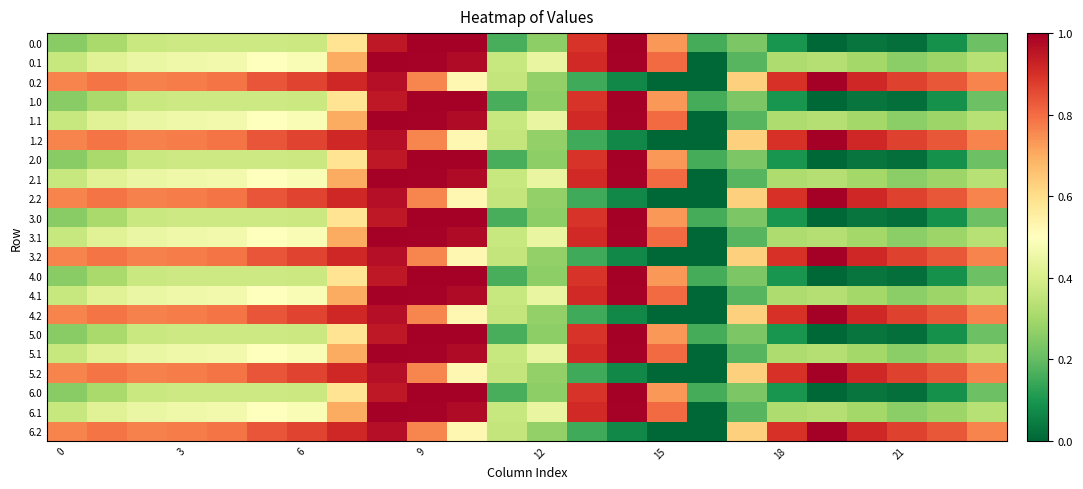

Reading right to left, what are all the values shown in this chart?

0.0: 0.2	0.1	0.0	0.0	0.0	0.1	0.2	0.2	0.7	1.0	0.9	0.3	0.2	1.0	1.0	0.9	0.6	0.4	0.4	0.4	0.4	0.4	0.3	0.3
0.1: 0.3	0.3	0.3	0.3	0.3	0.3	0.2	0.0	0.8	1.0	0.9	0.4	0.4	1.0	1.0	1.0	0.7	0.5	0.5	0.5	0.5	0.4	0.4	0.4
0.2: 0.8	0.8	0.9	0.9	1.0	0.9	0.6	0.0	0.0	0.1	0.1	0.3	0.4	0.5	0.8	1.0	0.9	0.9	0.8	0.8	0.8	0.8	0.8	0.8
1.0: 0.2	0.1	0.0	0.0	0.0	0.1	0.2	0.2	0.7	1.0	0.9	0.3	0.2	1.0	1.0	0.9	0.6	0.4	0.4	0.4	0.4	0.4	0.3	0.3
1.1: 0.3	0.3	0.3	0.3	0.3	0.3	0.2	0.0	0.8	1.0	0.9	0.4	0.4	1.0	1.0	1.0	0.7	0.5	0.5	0.5	0.5	0.4	0.4	0.4
1.2: 0.8	0.8	0.9	0.9	1.0	0.9	0.6	0.0	0.0	0.1	0.1	0.3	0.4	0.5	0.8	1.0	0.9	0.9	0.8	0.8	0.8	0.8	0.8	0.8
2.0: 0.2	0.1	0.0	0.0	0.0	0.1	0.2	0.2	0.7	1.0	0.9	0.3	0.2	1.0	1.0	0.9	0.6	0.4	0.4	0.4	0.4	0.4	0.3	0.3
2.1: 0.3	0.3	0.3	0.3	0.3	0.3	0.2	0.0	0.8	1.0	0.9	0.4	0.4	1.0	1.0	1.0	0.7	0.5	0.5	0.5	0.5	0.4	0.4	0.4
2.2: 0.8	0.8	0.9	0.9	1.0	0.9	0.6	0.0	0.0	0.1	0.1	0.3	0.4	0.5	0.8	1.0	0.9	0.9	0.8	0.8	0.8	0.8	0.8	0.8
3.0: 0.2	0.1	0.0	0.0	0.0	0.1	0.2	0.2	0.7	1.0	0.9	0.3	0.2	1.0	1.0	0.9	0.6	0.4	0.4	0.4	0.4	0.4	0.3	0.3
3.1: 0.3	0.3	0.3	0.3	0.3	0.3	0.2	0.0	0.8	1.0	0.9	0.4	0.4	1.0	1.0	1.0	0.7	0.5	0.5	0.5	0.5	0.4	0.4	0.4
3.2: 0.8	0.8	0.9	0.9	1.0	0.9	0.6	0.0	0.0	0.1	0.1	0.3	0.4	0.5	0.8	1.0	0.9	0.9	0.8	0.8	0.8	0.8	0.8	0.8
4.0: 0.2	0.1	0.0	0.0	0.0	0.1	0.2	0.2	0.7	1.0	0.9	0.3	0.2	1.0	1.0	0.9	0.6	0.4	0.4	0.4	0.4	0.4	0.3	0.3
4.1: 0.3	0.3	0.3	0.3	0.3	0.3	0.2	0.0	0.8	1.0	0.9	0.4	0.4	1.0	1.0	1.0	0.7	0.5	0.5	0.5	0.5	0.4	0.4	0.4
4.2: 0.8	0.8	0.9	0.9	1.0	0.9	0.6	0.0	0.0	0.1	0.1	0.3	0.4	0.5	0.8	1.0	0.9	0.9	0.8	0.8	0.8	0.8	0.8	0.8
5.0: 0.2	0.1	0.0	0.0	0.0	0.1	0.2	0.2	0.7	1.0	0.9	0.3	0.2	1.0	1.0	0.9	0.6	0.4	0.4	0.4	0.4	0.4	0.3	0.3
5.1: 0.3	0.3	0.3	0.3	0.3	0.3	0.2	0.0	0.8	1.0	0.9	0.4	0.4	1.0	1.0	1.0	0.7	0.5	0.5	0.5	0.5	0.4	0.4	0.4
5.2: 0.8	0.8	0.9	0.9	1.0	0.9	0.6	0.0	0.0	0.1	0.1	0.3	0.4	0.5	0.8	1.0	0.9	0.9	0.8	0.8	0.8	0.8	0.8	0.8
6.0: 0.2	0.1	0.0	0.0	0.0	0.1	0.2	0.2	0.7	1.0	0.9	0.3	0.2	1.0	1.0	0.9	0.6	0.4	0.4	0.4	0.4	0.4	0.3	0.3
6.1: 0.3	0.3	0.3	0.3	0.3	0.3	0.2	0.0	0.8	1.0	0.9	0.4	0.4	1.0	1.0	1.0	0.7	0.5	0.5	0.5	0.5	0.4	0.4	0.4
6.2: 0.8	0.8	0.9	0.9	1.0	0.9	0.6	0.0	0.0	0.1	0.1	0.3	0.4	0.5	0.8	1.0	0.9	0.9	0.8	0.8	0.8	0.8	0.8	0.8